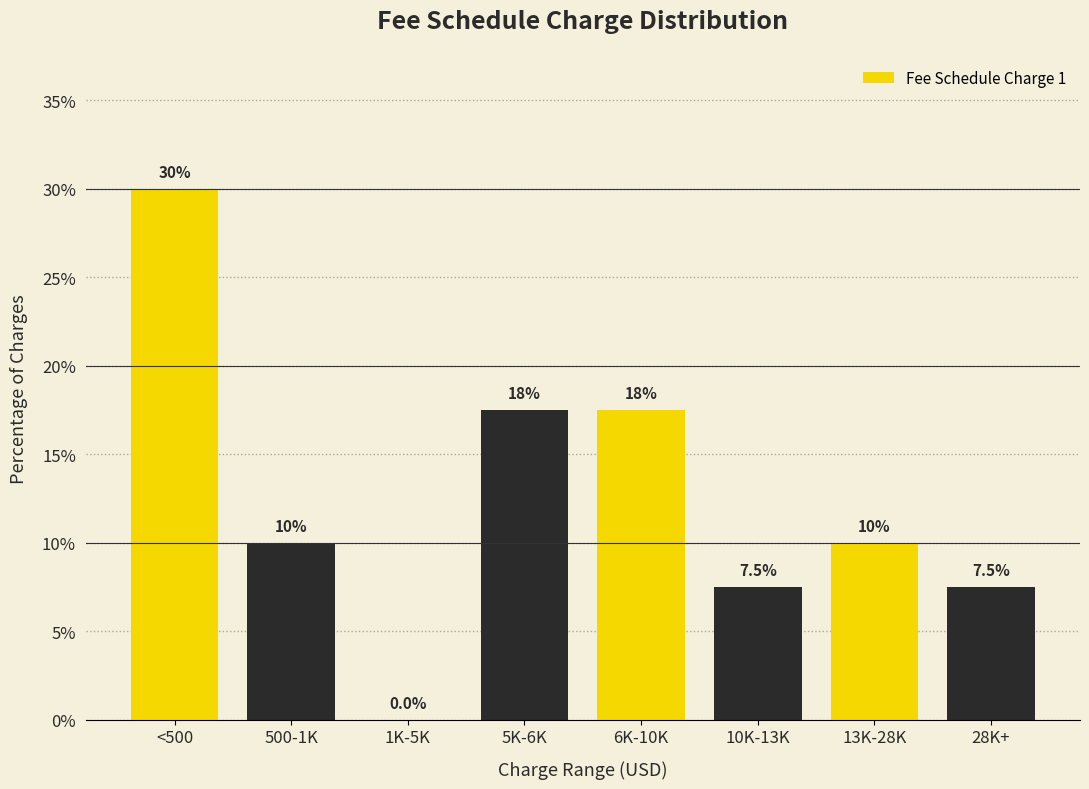

Reading left to right, transcribe all the data shown in this chart.

<500=30.0	500-1K=10.0	1K-5K=0.0	5K-6K=17.5	6K-10K=17.5	10K-13K=7.5	13K-28K=10.0	28K+=7.5